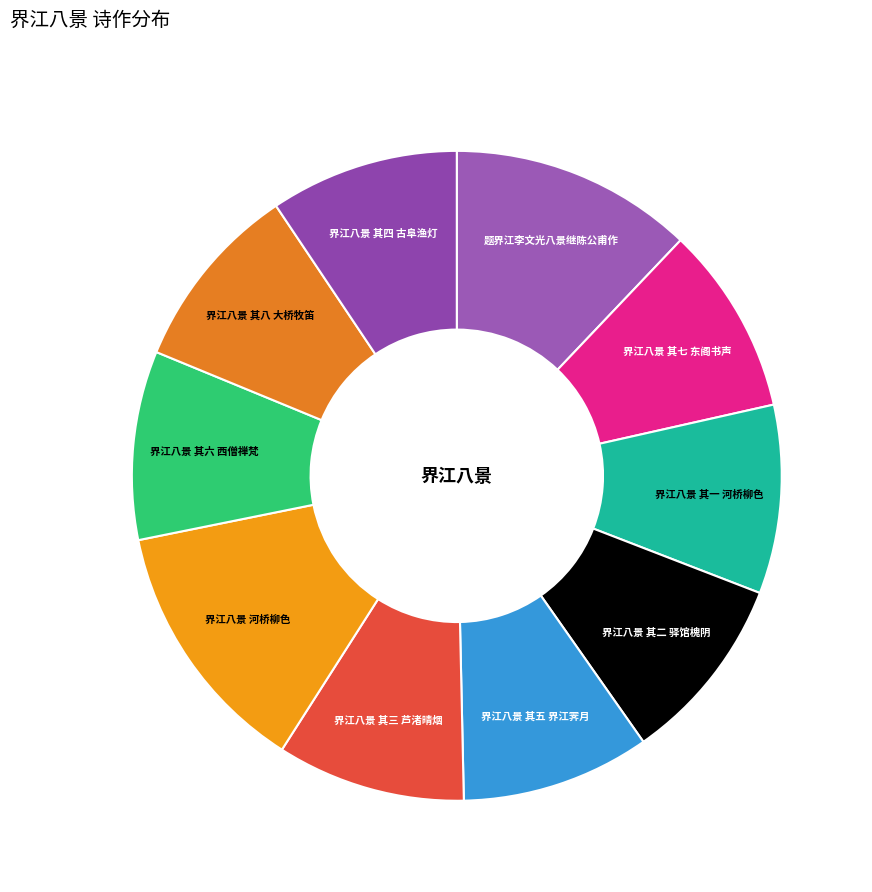

How many segments does this pie chart have?

10